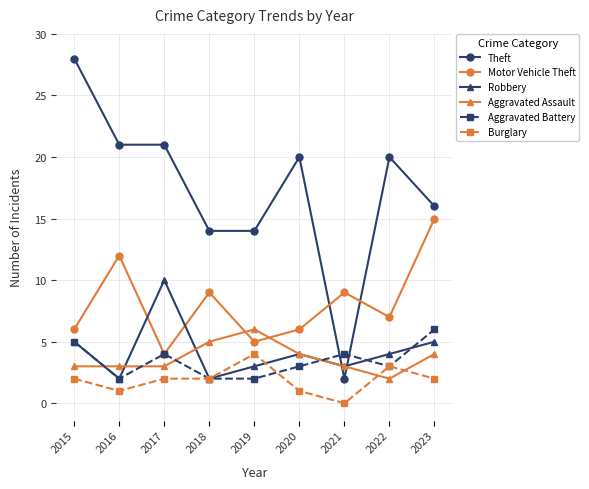

What is the difference between the highest and lowest values at 2020?

19